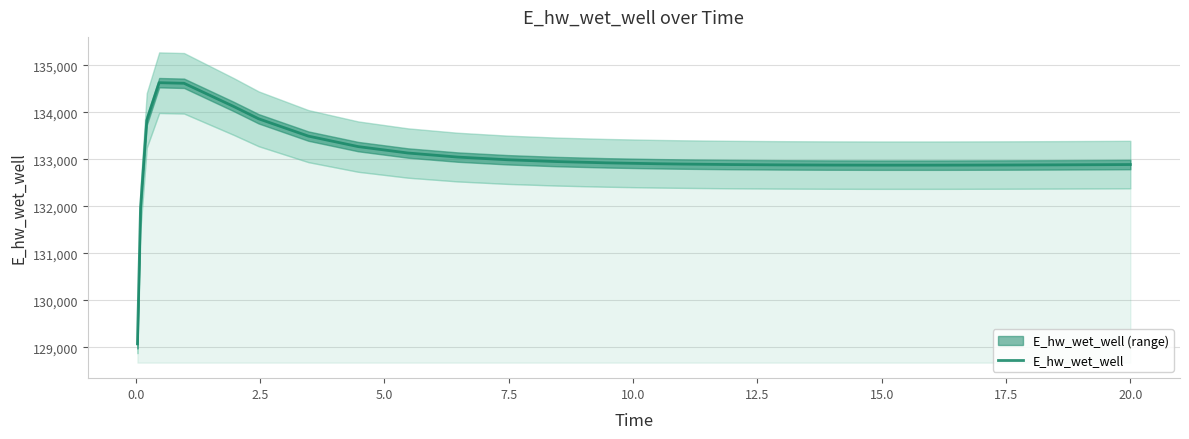

What is the smallest value displayed?

129070.5